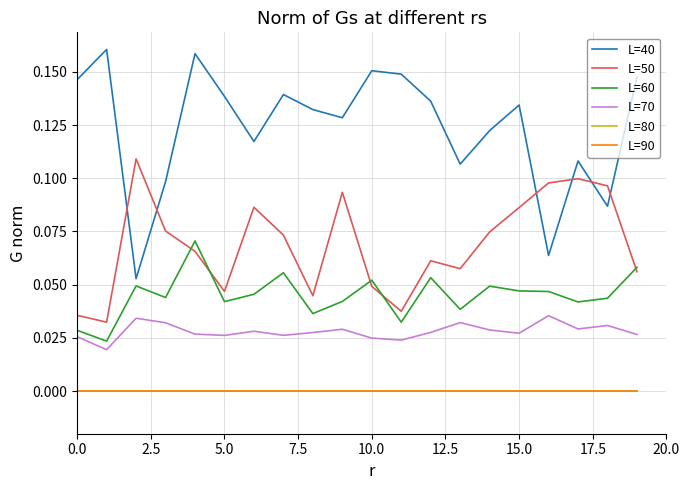

How many lines are shown in the chart?

6